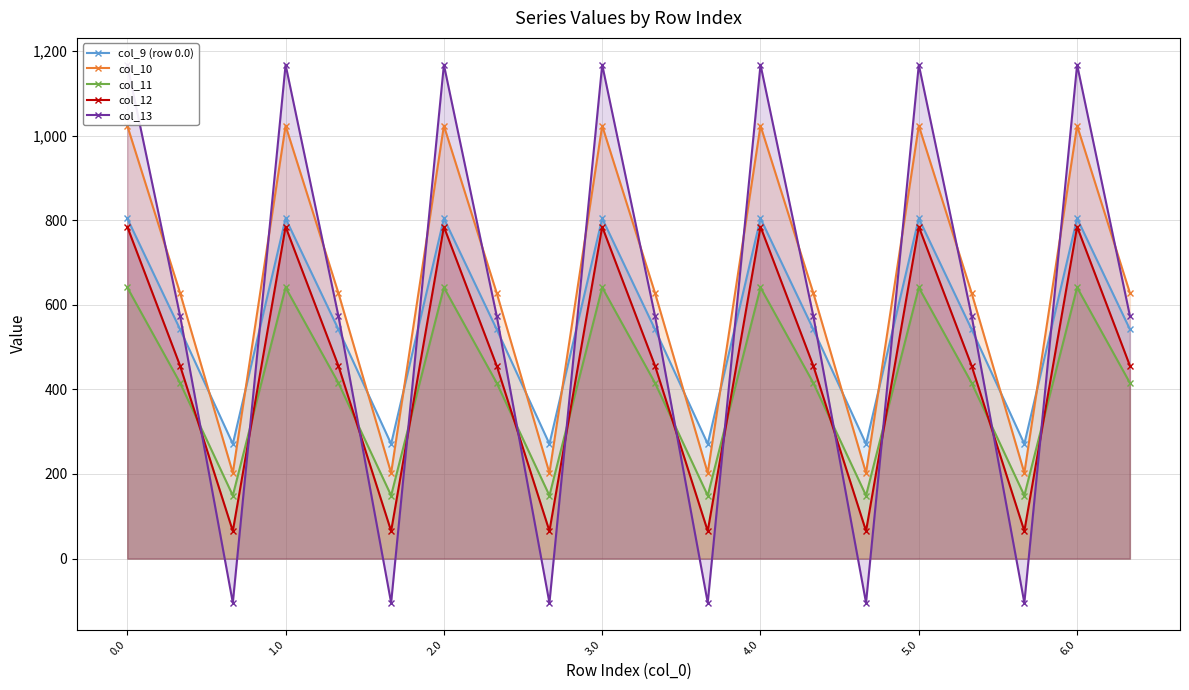

What is the minimum value for col_12?

65.2